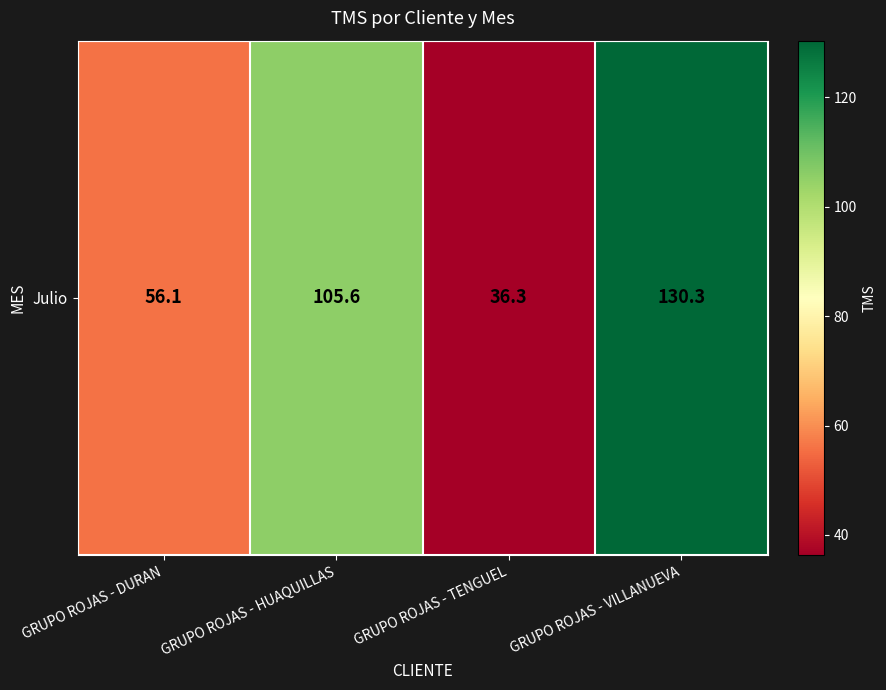

Read the value at GRUPO ROJAS - VILLANUEVA.

130.3